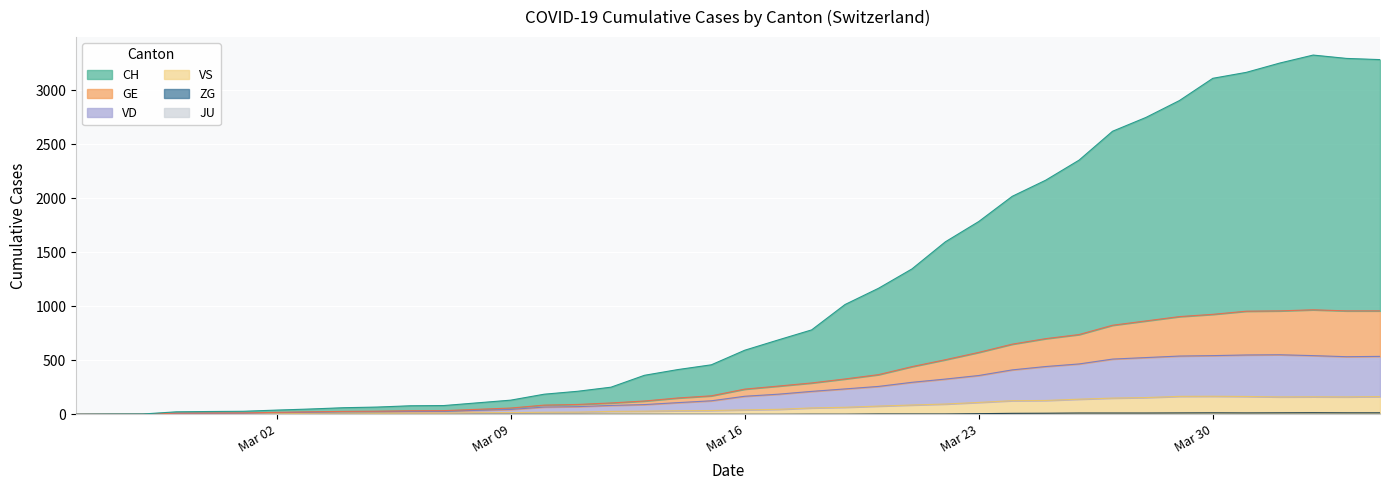

The value of CH at Mar 02 is 65. True or false?

False